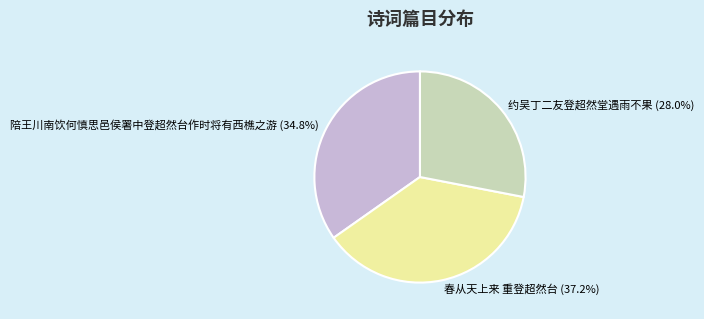

Is the sum of 春从天上来 重登超然台 and 陪王川南饮何慎思邑侯署中登超然台作时将有西樵之游 greater than half?

Yes